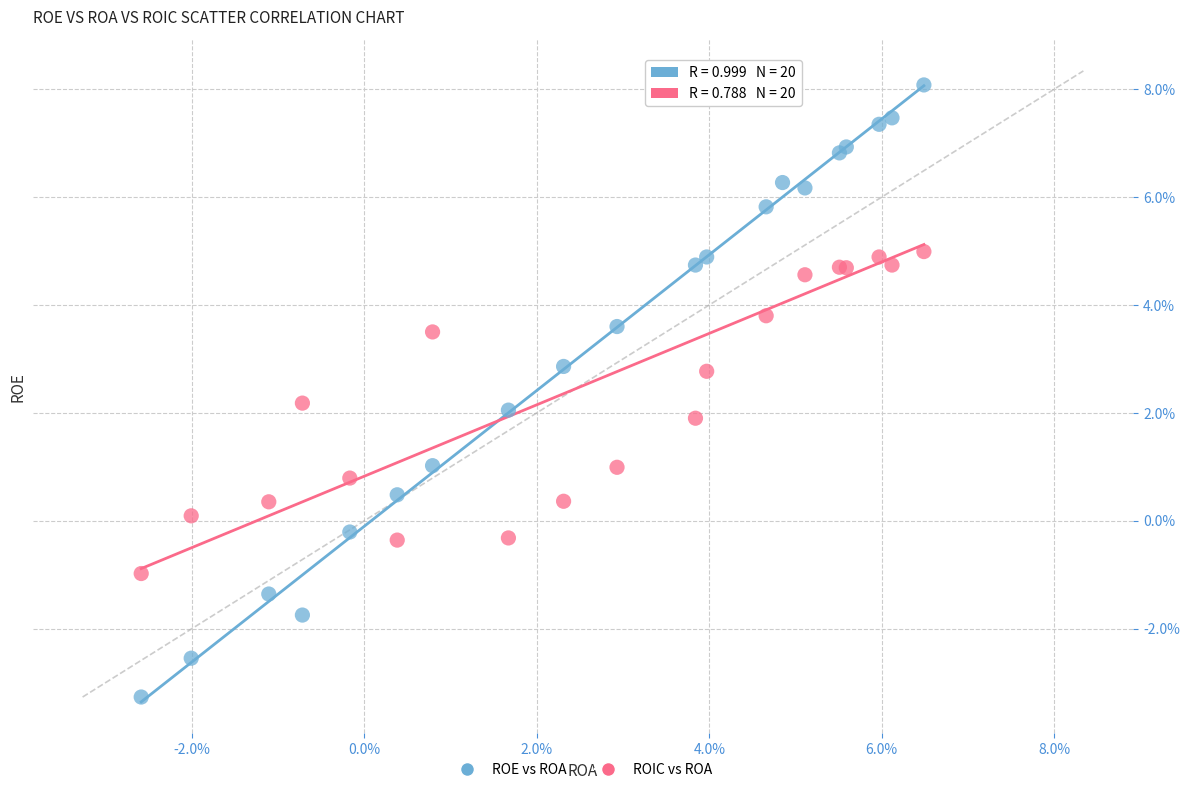

Which series reaches the minimum Y coordinate?

ROE vs ROA